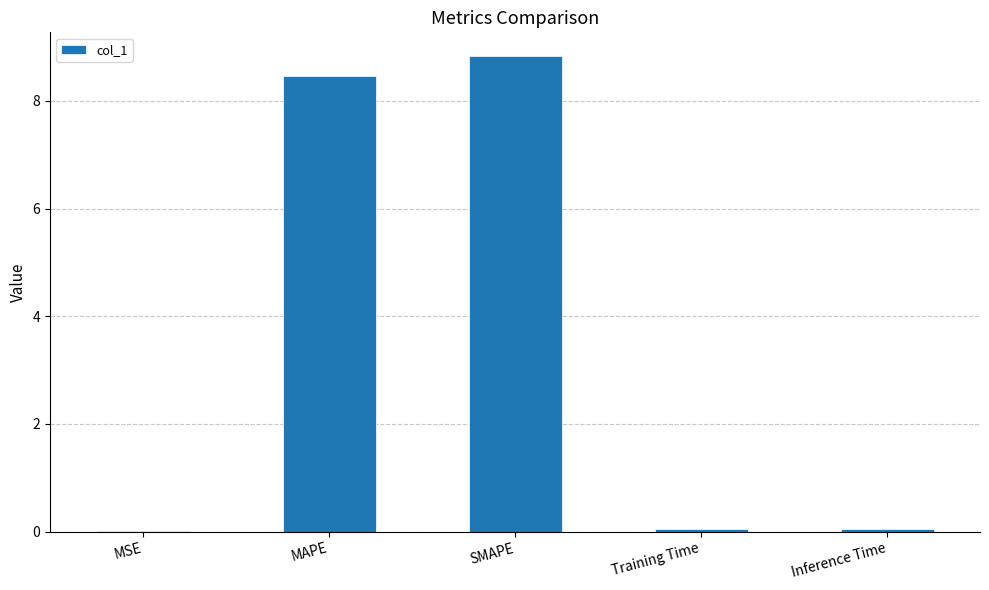

At which category does the chart reach its peak across all series?

SMAPE